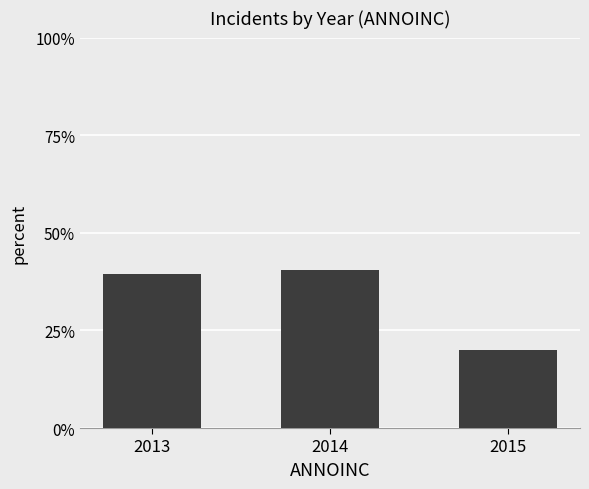

Rank the categories by value from lowest to highest.

2015, 2013, 2014